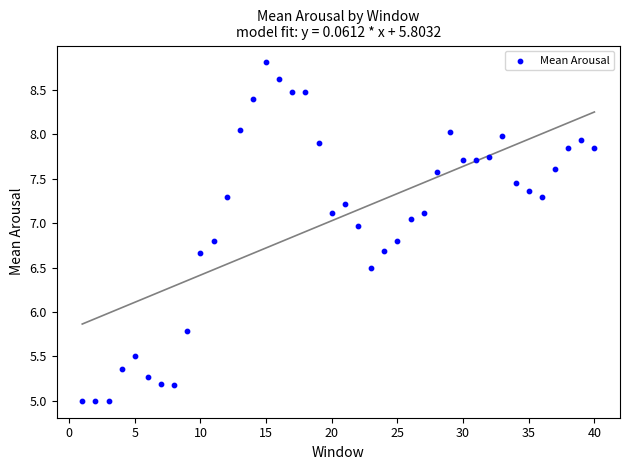

What is the range of Y values (max minus min)?

3.8